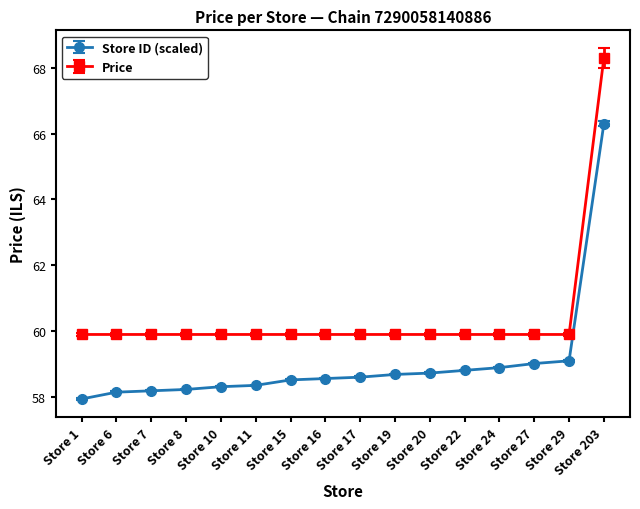

True or false: Store ID (scaled) has a value of 58.6 at Store 16.

True